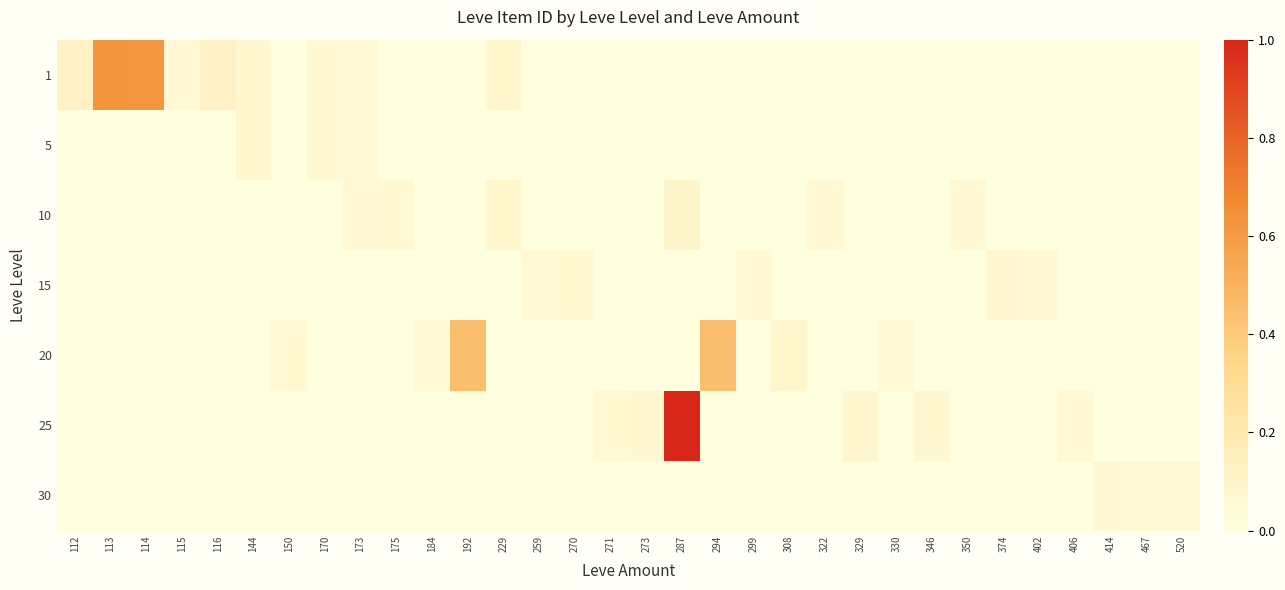

At how many categories does at least one series exceed 0?

32